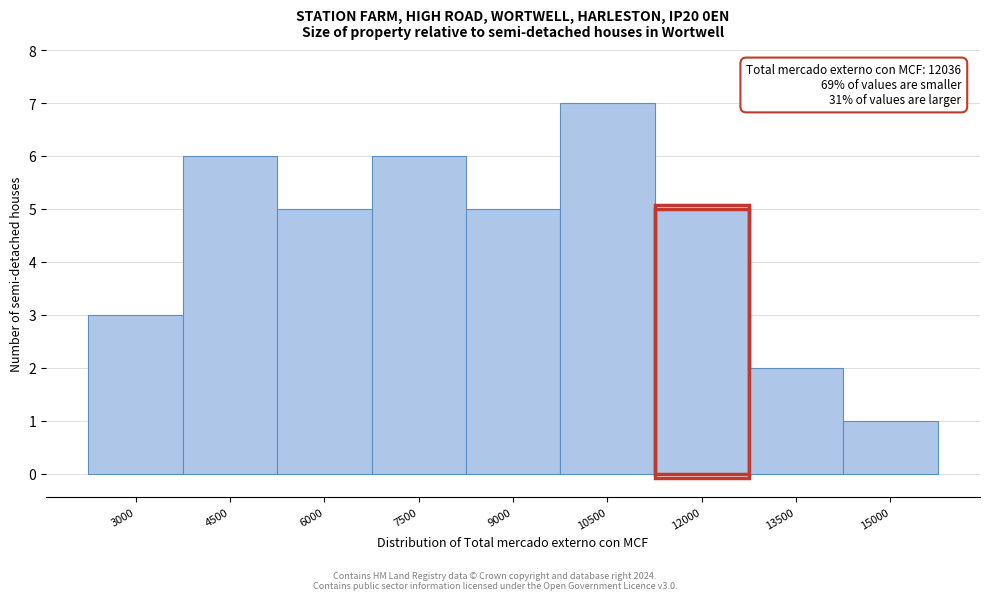

Reading right to left, transcribe all the data shown in this chart.

15000=1	13500=2	12000=5	10500=7	9000=5	7500=6	6000=5	4500=6	3000=3